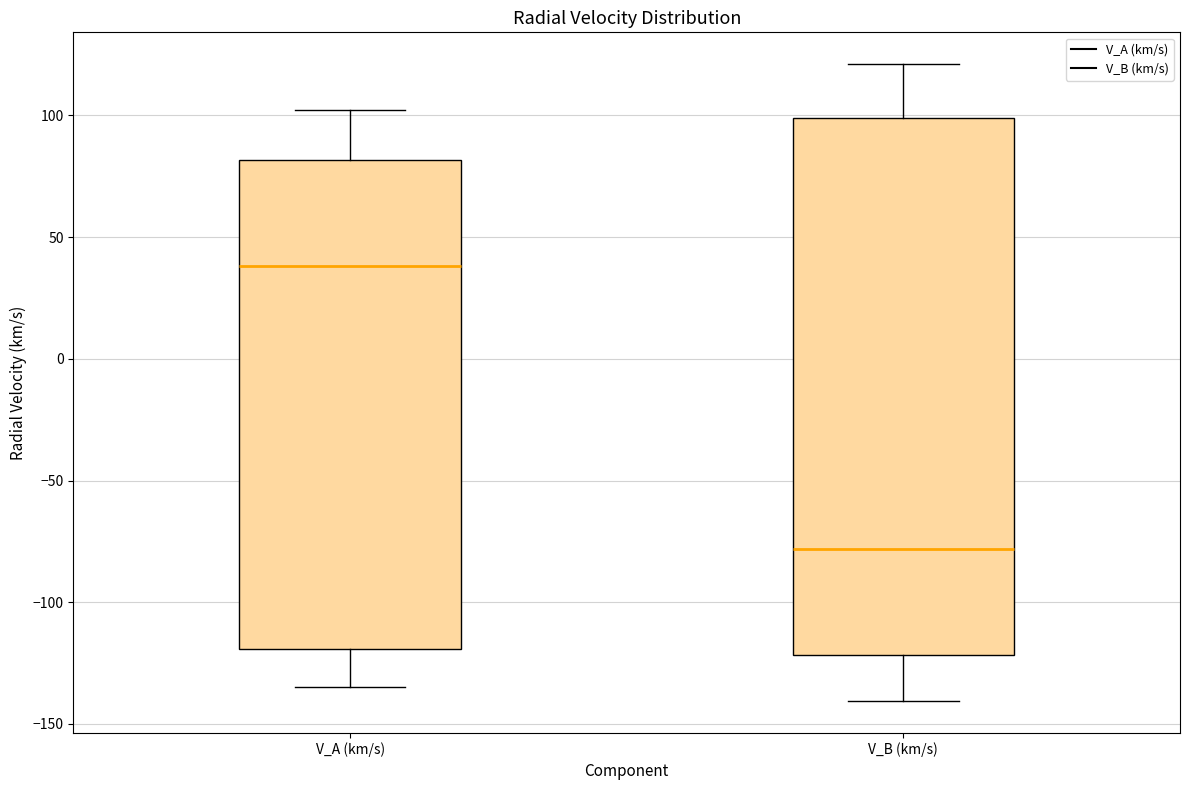

Reading left to right, read every box against the y-axis: the position of its median line, the range the box covers, and the ends of its whiskers. The values are not printed on the chart, so give them approximately, as read against the axis.

V_A (km/s): median 40, box -120 to 80, whiskers -135 to 100
V_B (km/s): median -80, box -120 to 100, whiskers -140 to 120